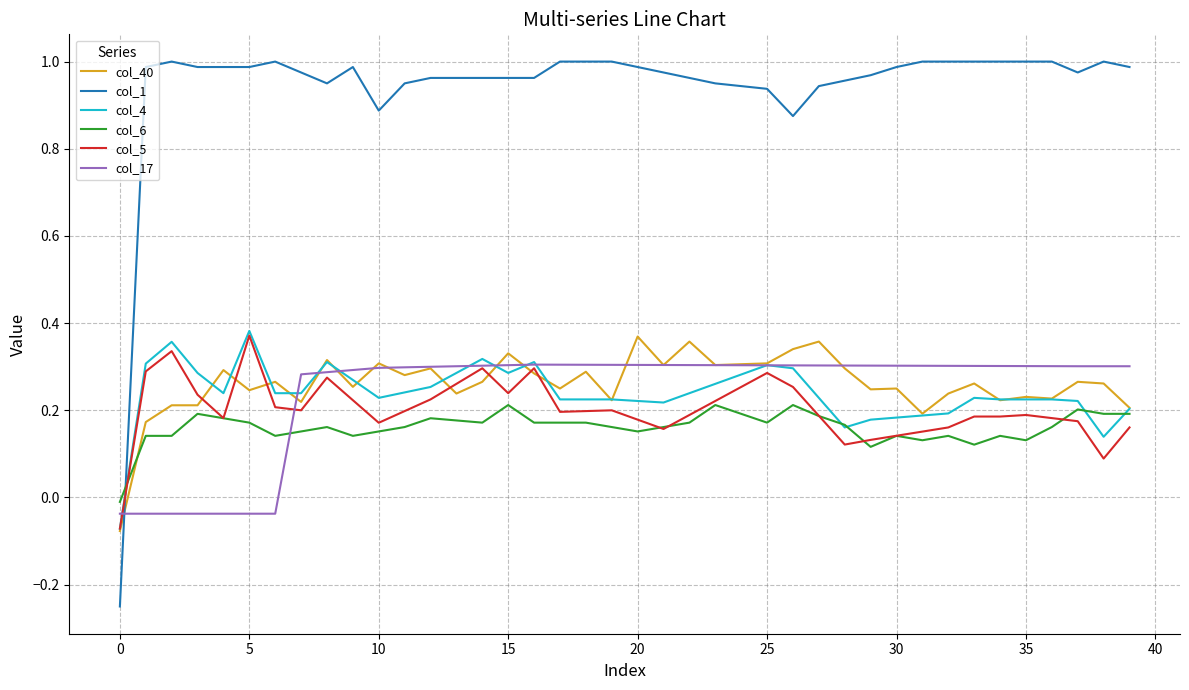

Which series has the largest total across all categories?

col_1